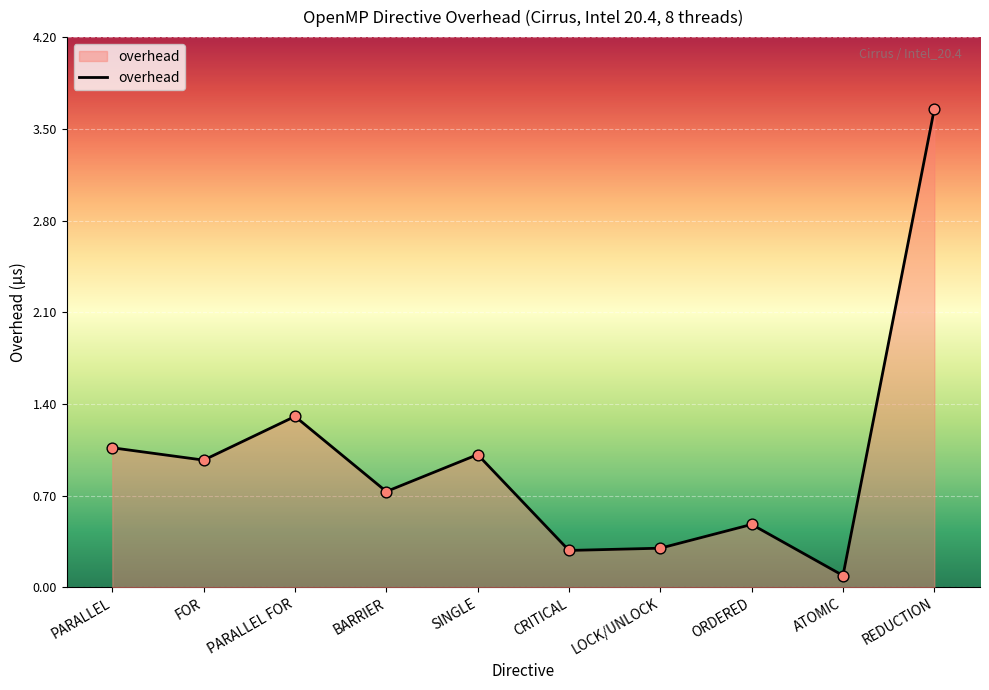

Between LOCK/UNLOCK and REDUCTION, which is larger?

REDUCTION